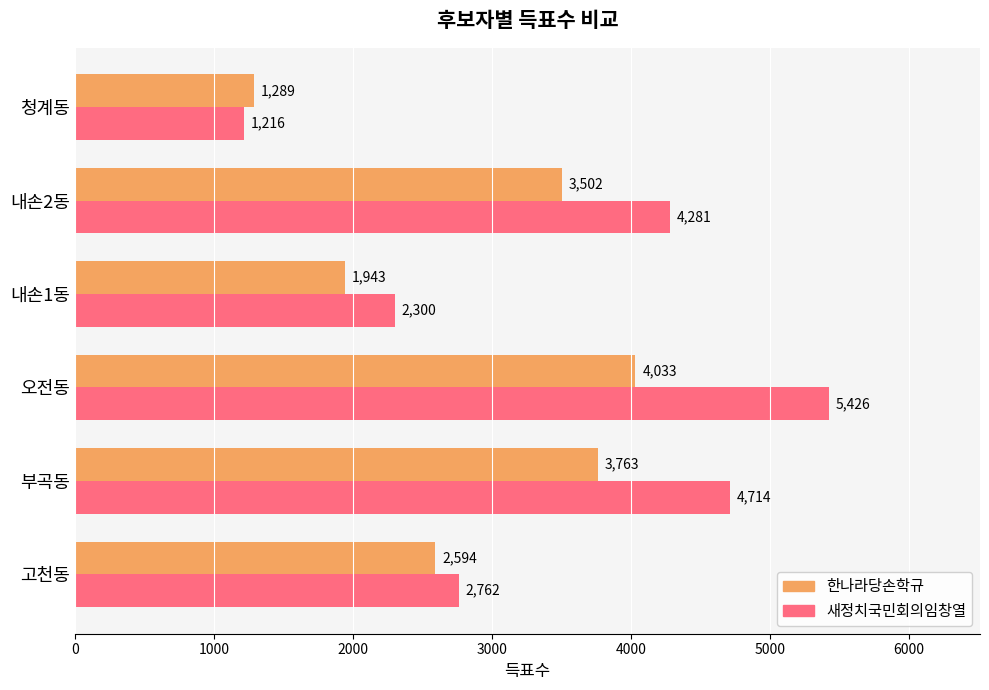

Which label corresponds to the smallest value in the chart?

청계동